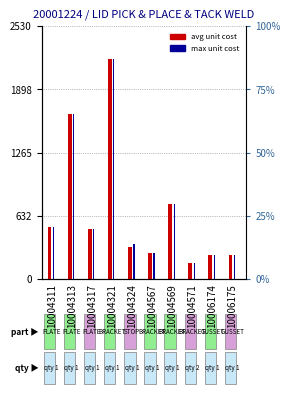

How many values in the avg unit cost series are below 500?

5